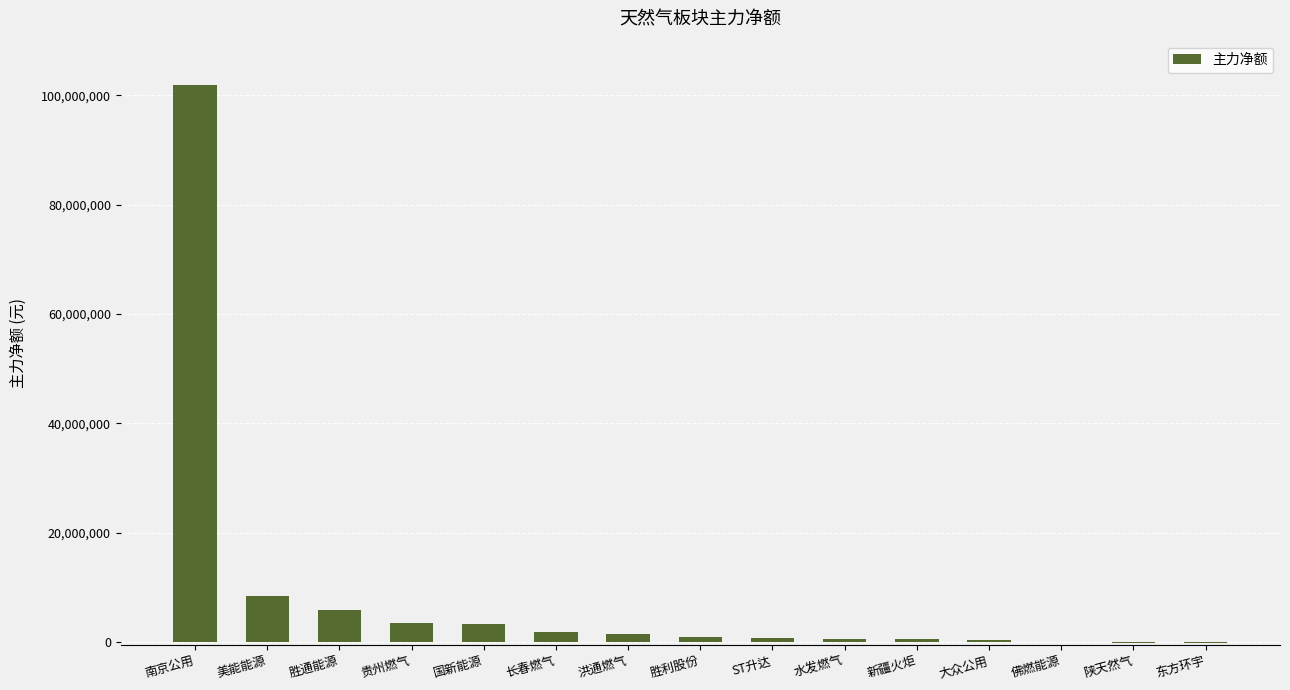

Between 胜通能源 and 南京公用, which is larger?

南京公用